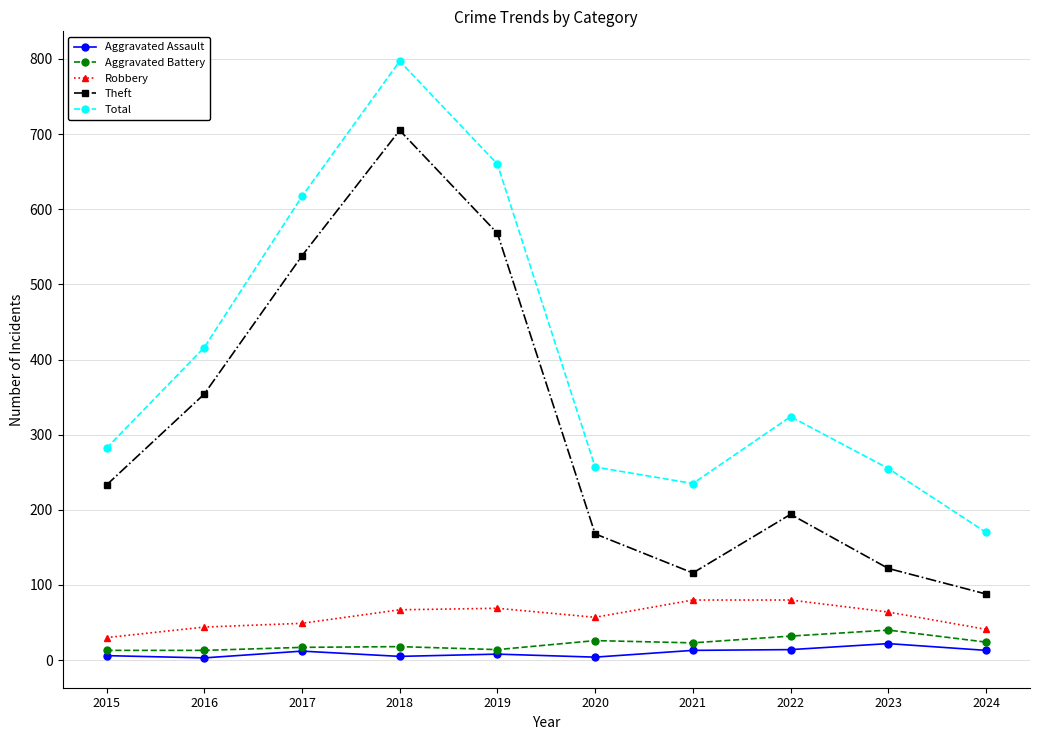

At which category is the sum across all series the highest?

2018